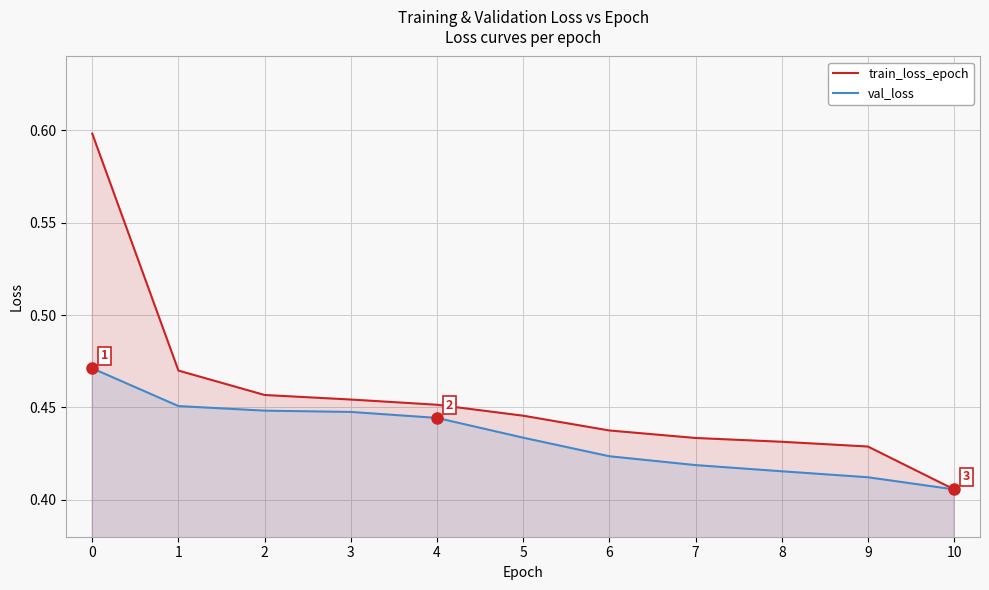

At which label is train_loss_epoch closest to 0?

10